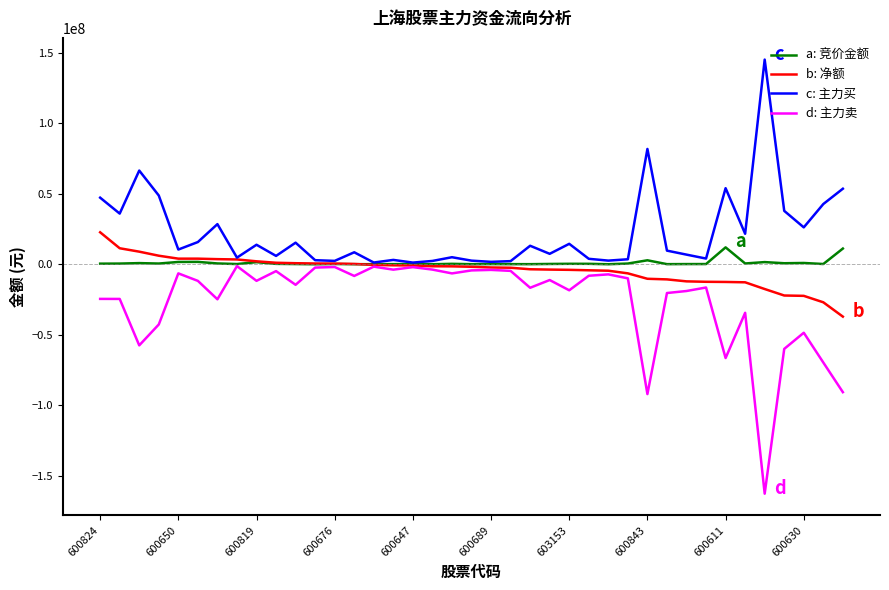

What is the minimum value shown in the chart?

-162737098